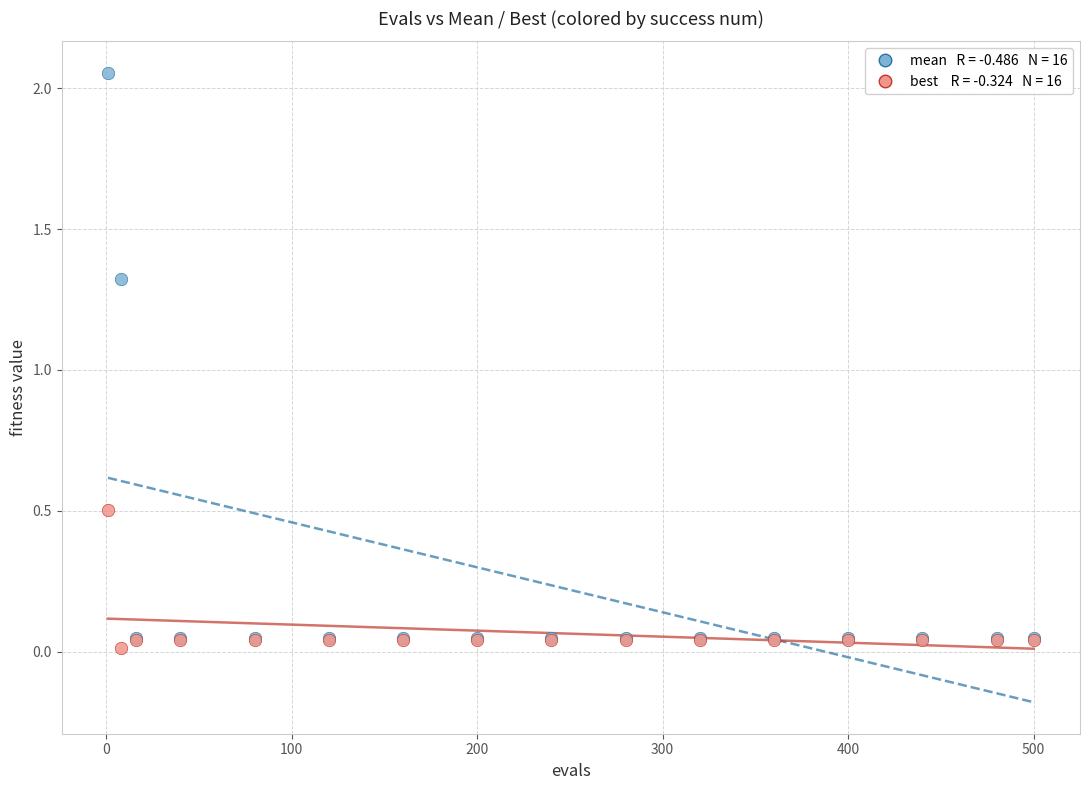

Across all series, what Y value is closest to 1?

1.3